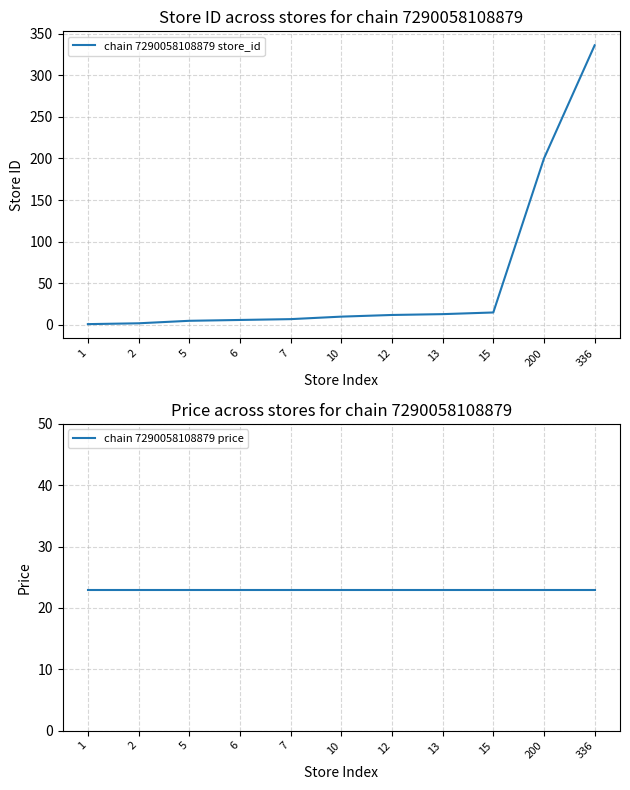

Which category has the lowest value in the chain 7290058108879 store_id series?

1